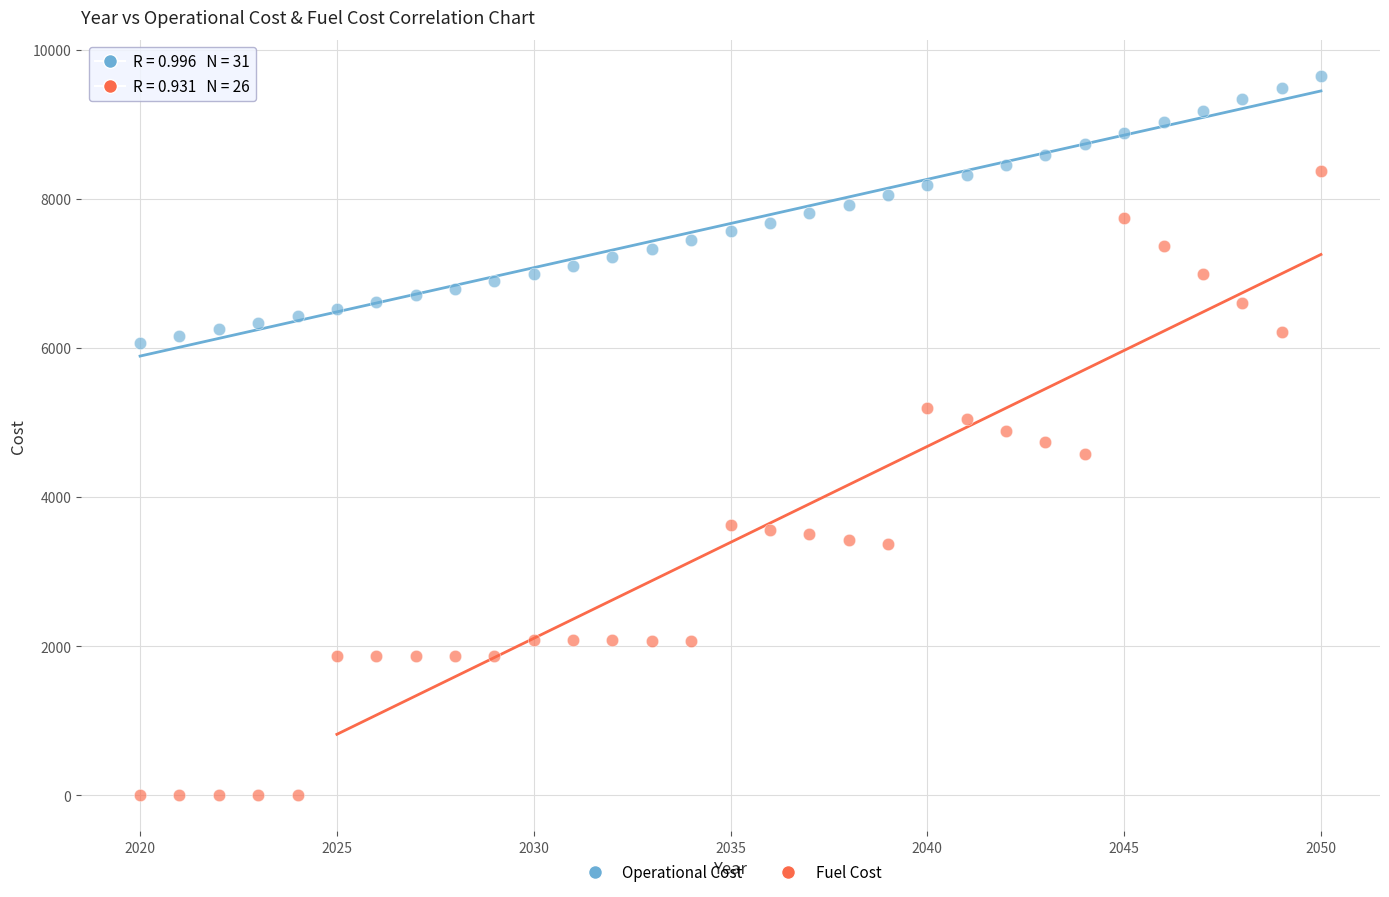

Across all data points, what is the range of Y values (max minus min)?

9648.1